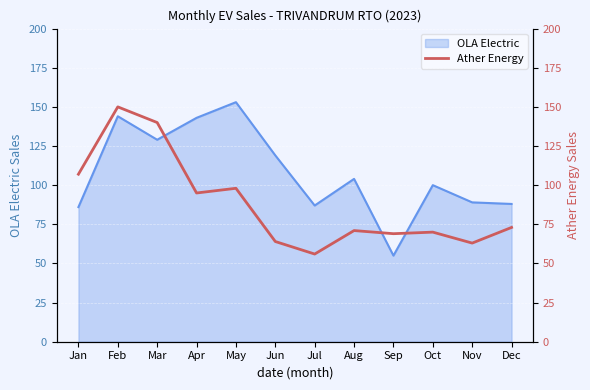

The value of OLA Electric at Oct is 149. True or false?

False